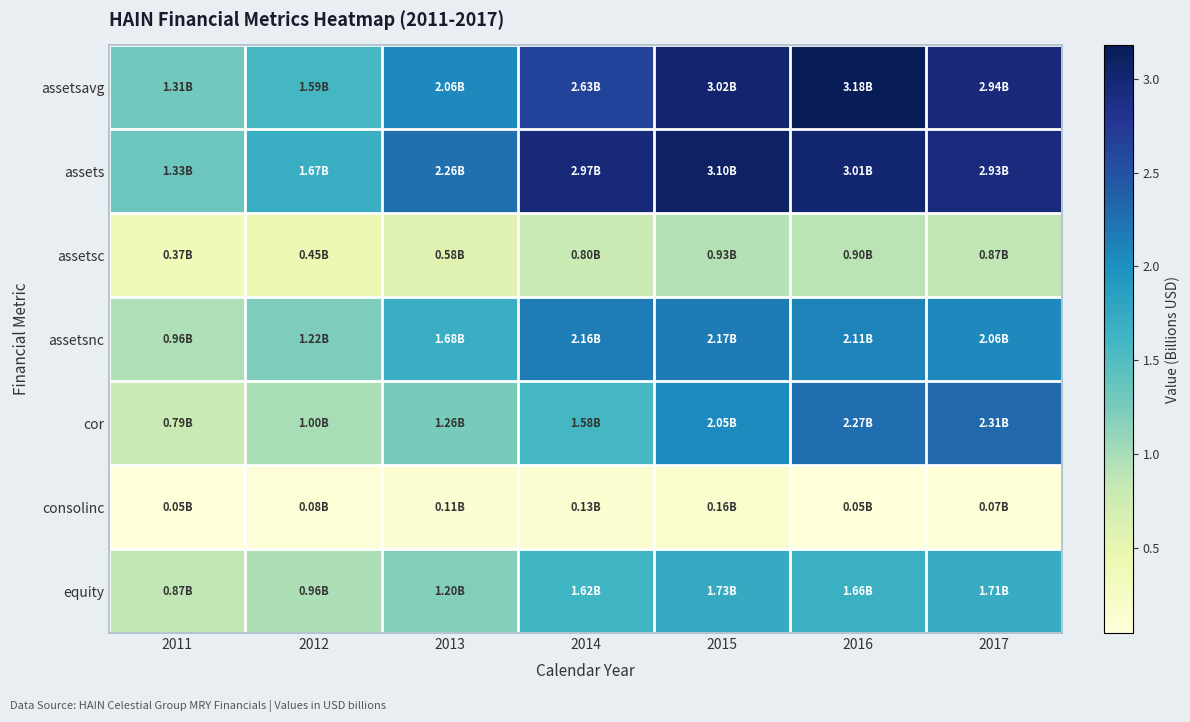

How many categories are shown in the chart?

7